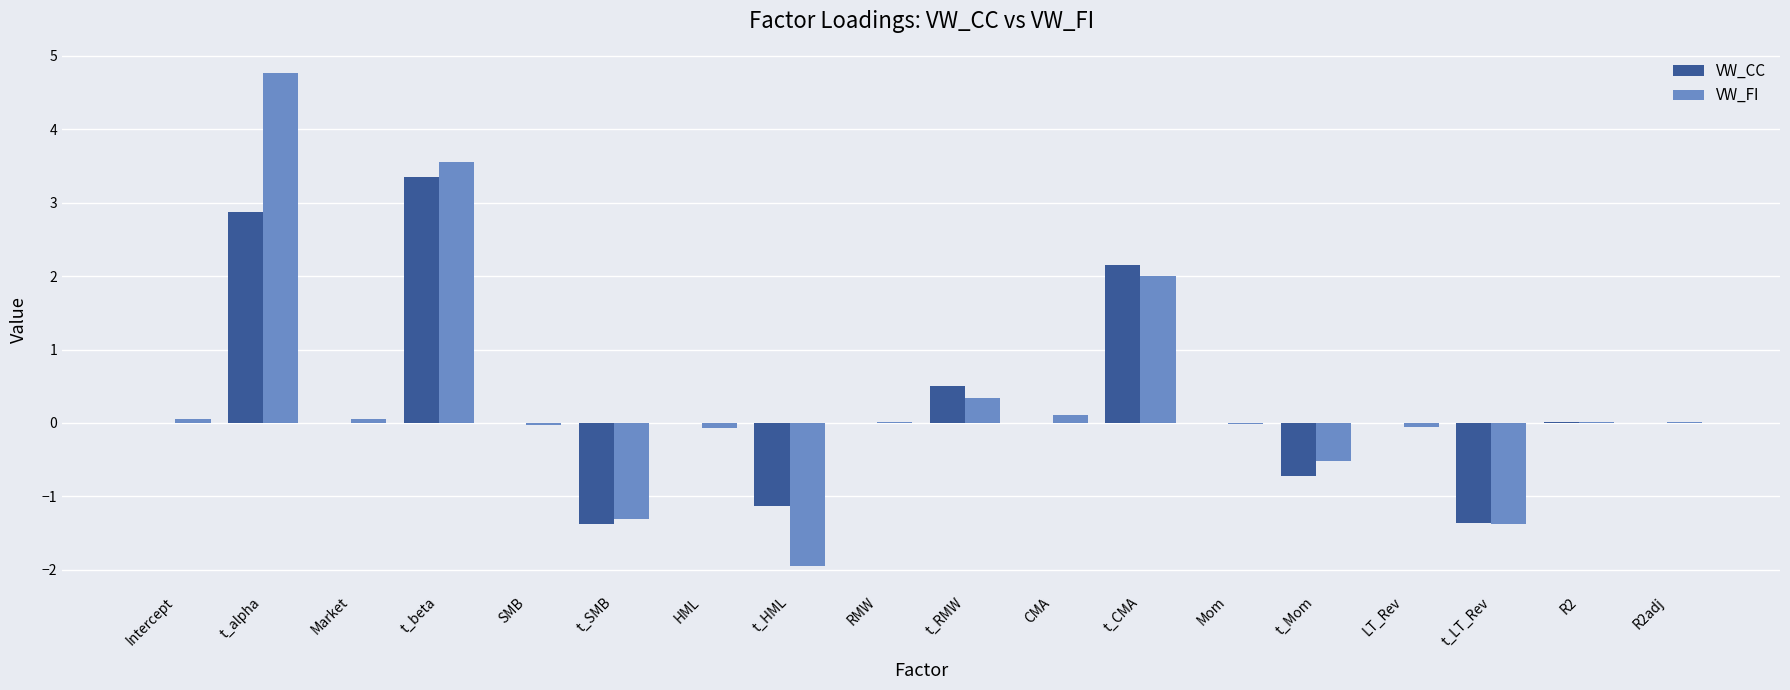

The VW_CC series shows 0.0 at R2adj. True or false?

True